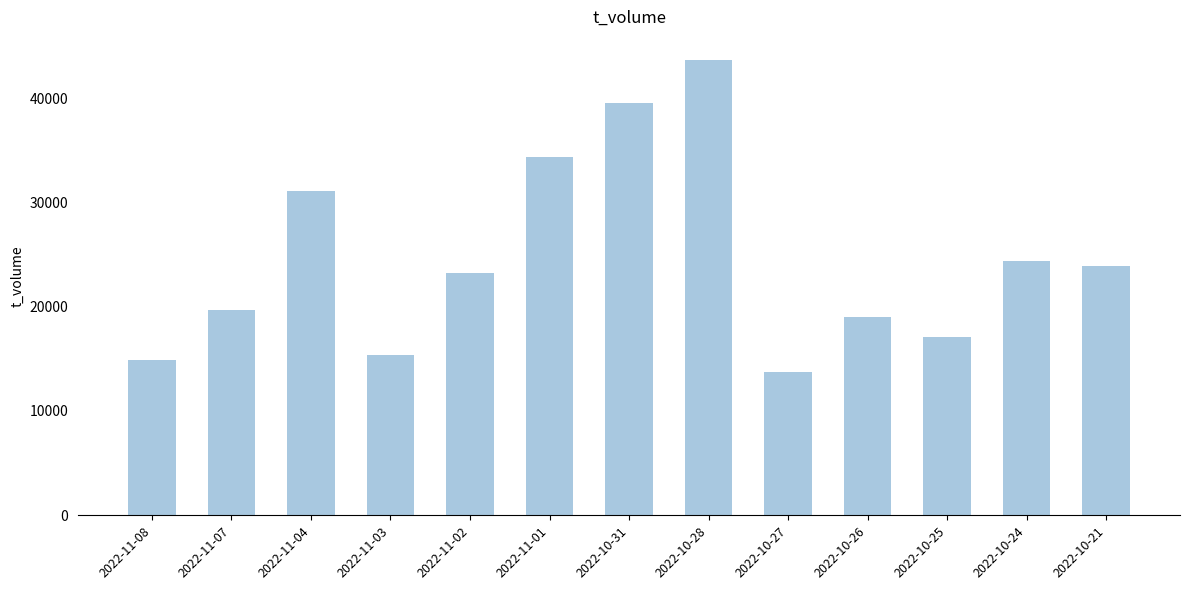

What is the label of the 5th bar from the right?

2022-10-27